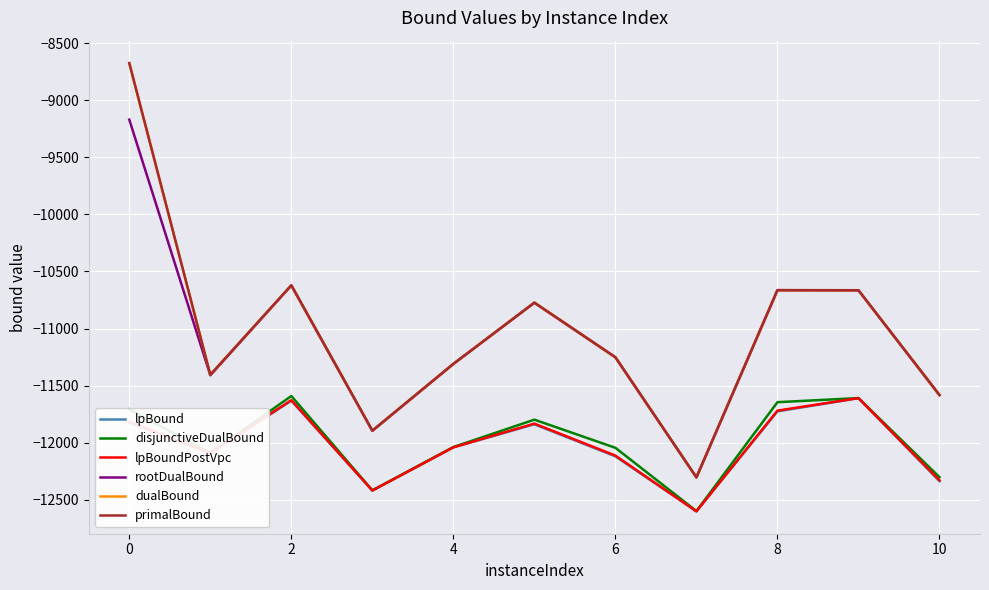

Which series has the widest spread of values?

primalBound